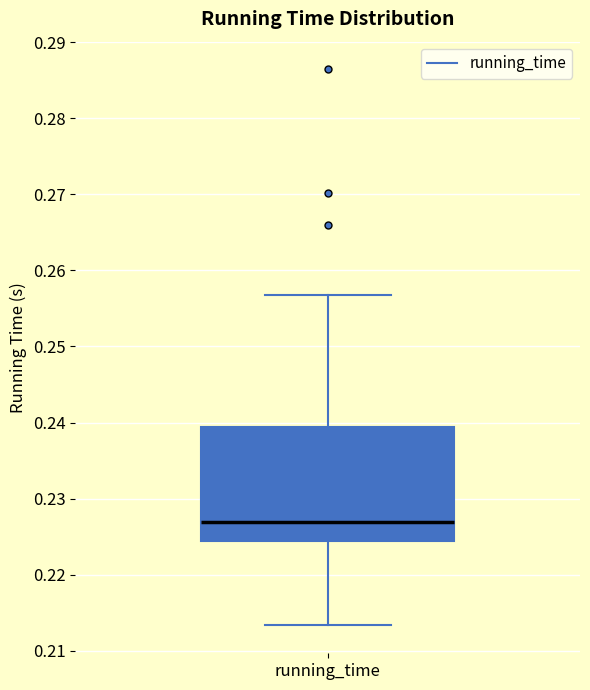

Transcribe this box plot: give where the median line is, the range the box spans, and where the two whiskers end, as read against the y-axis. The values are not printed on the chart, so give them approximately, as read against the axis.

median 0.227, box 0.224 to 0.239, whiskers 0.213 to 0.257